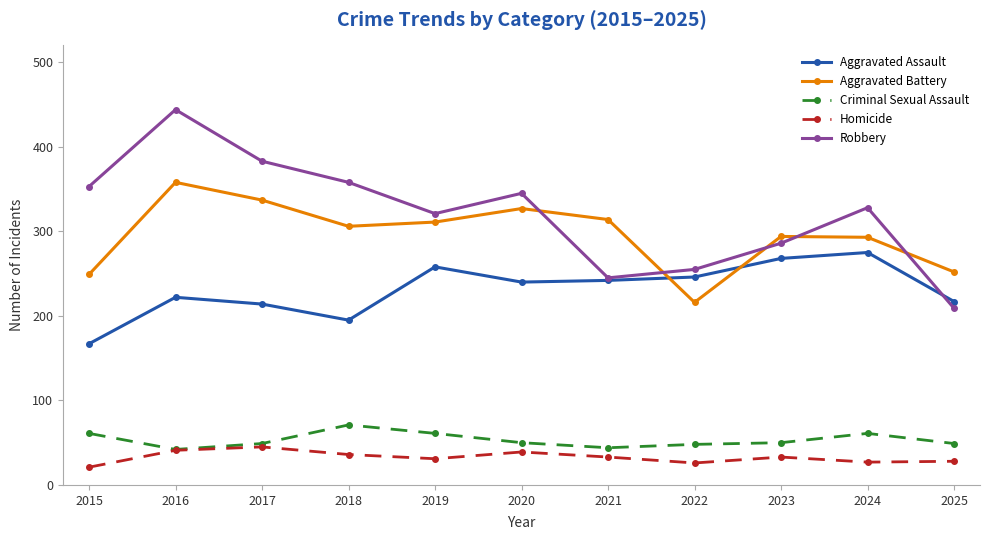

What is the difference between the second highest and second lowest values in the Aggravated Battery series?

88